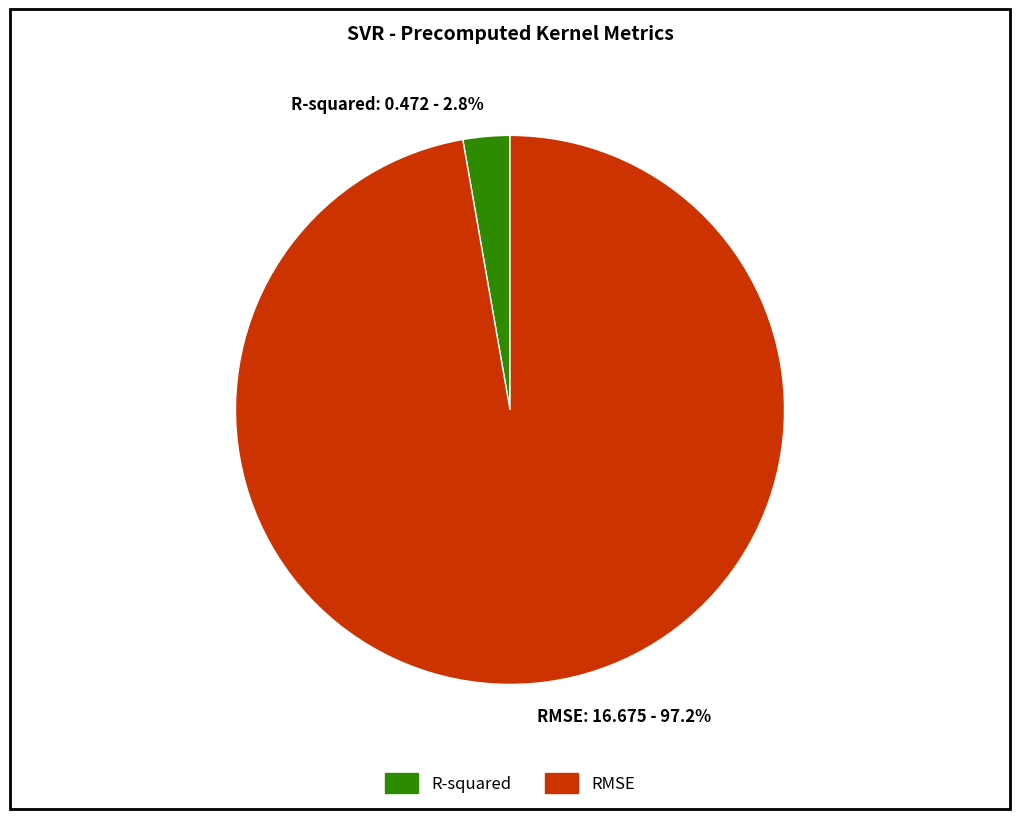

The R-squared slice represents 3% of the pie. True or false?

True